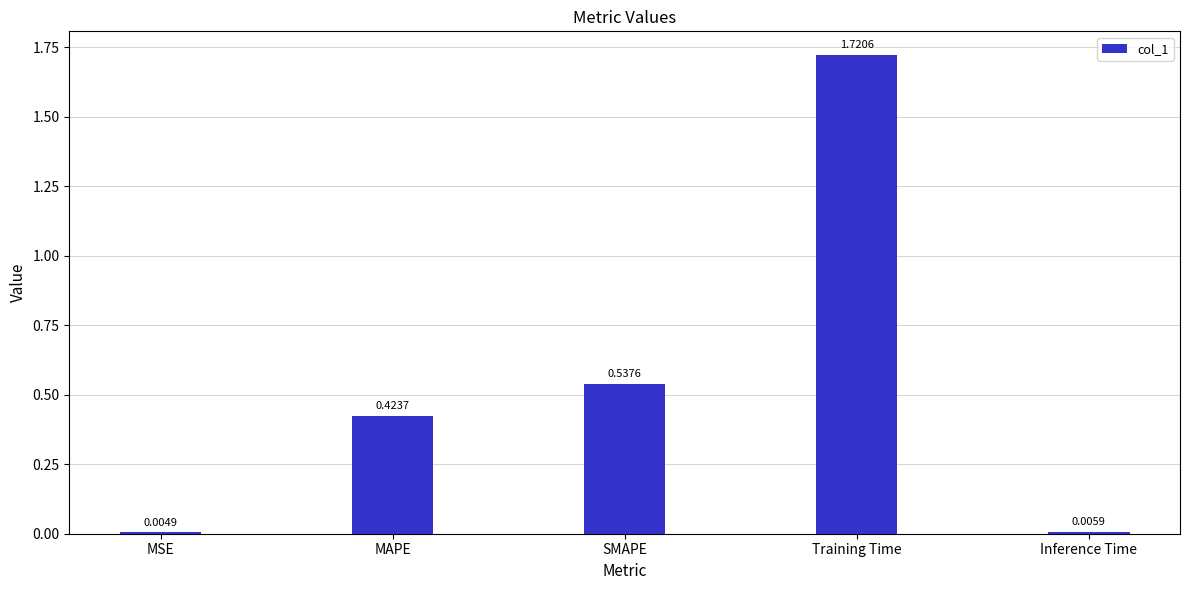

Are the bars grouped side by side (vs. stacked)?

No